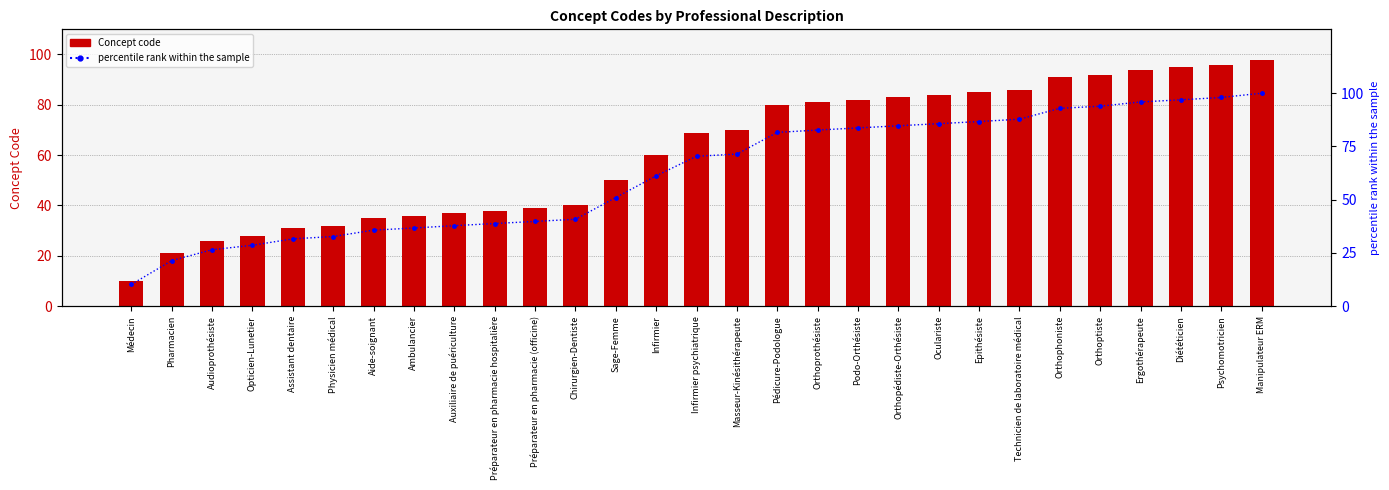

At how many categories does at least one series exceed 92?

6